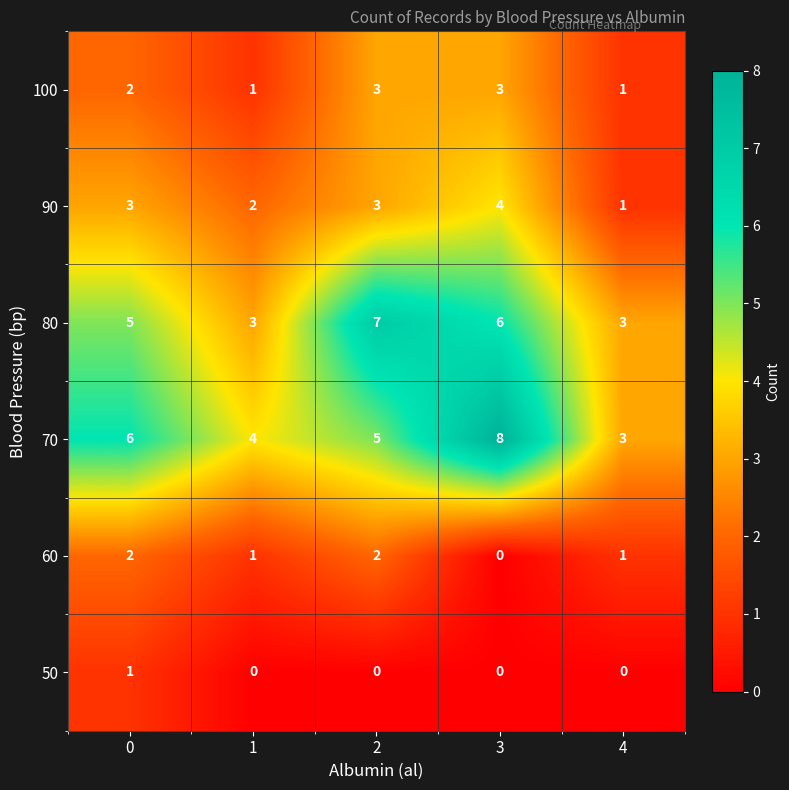

What is the greatest value displayed?

8